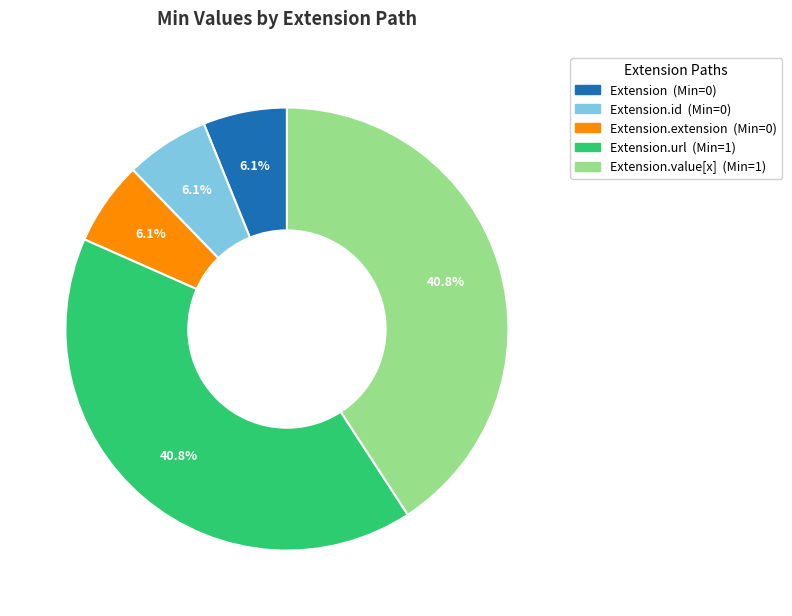

How many segments does this pie chart have?

5